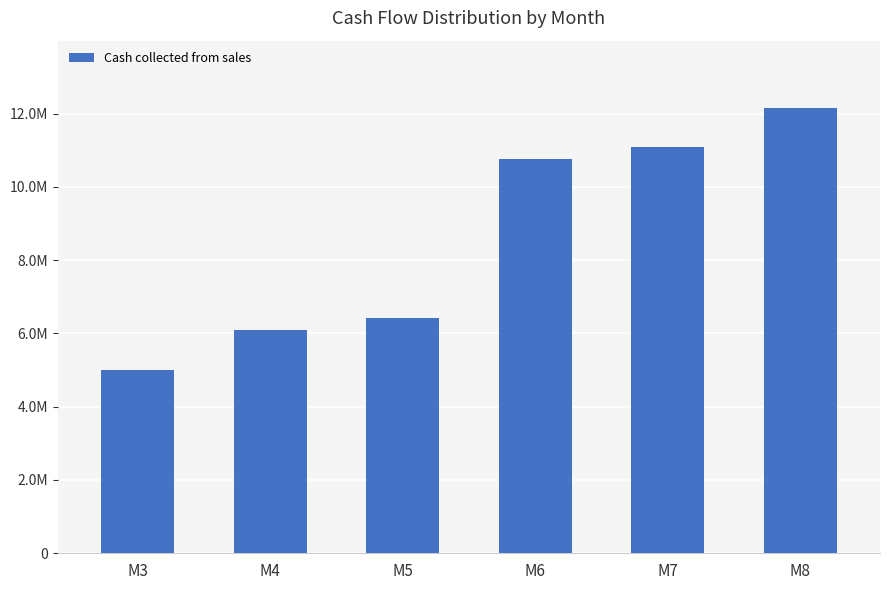

Reading left to right, extract all data points from this chart.

M3=5007000	M4=6082000	M5=6408000	M6=10763000	M7=11089000	M8=12164000